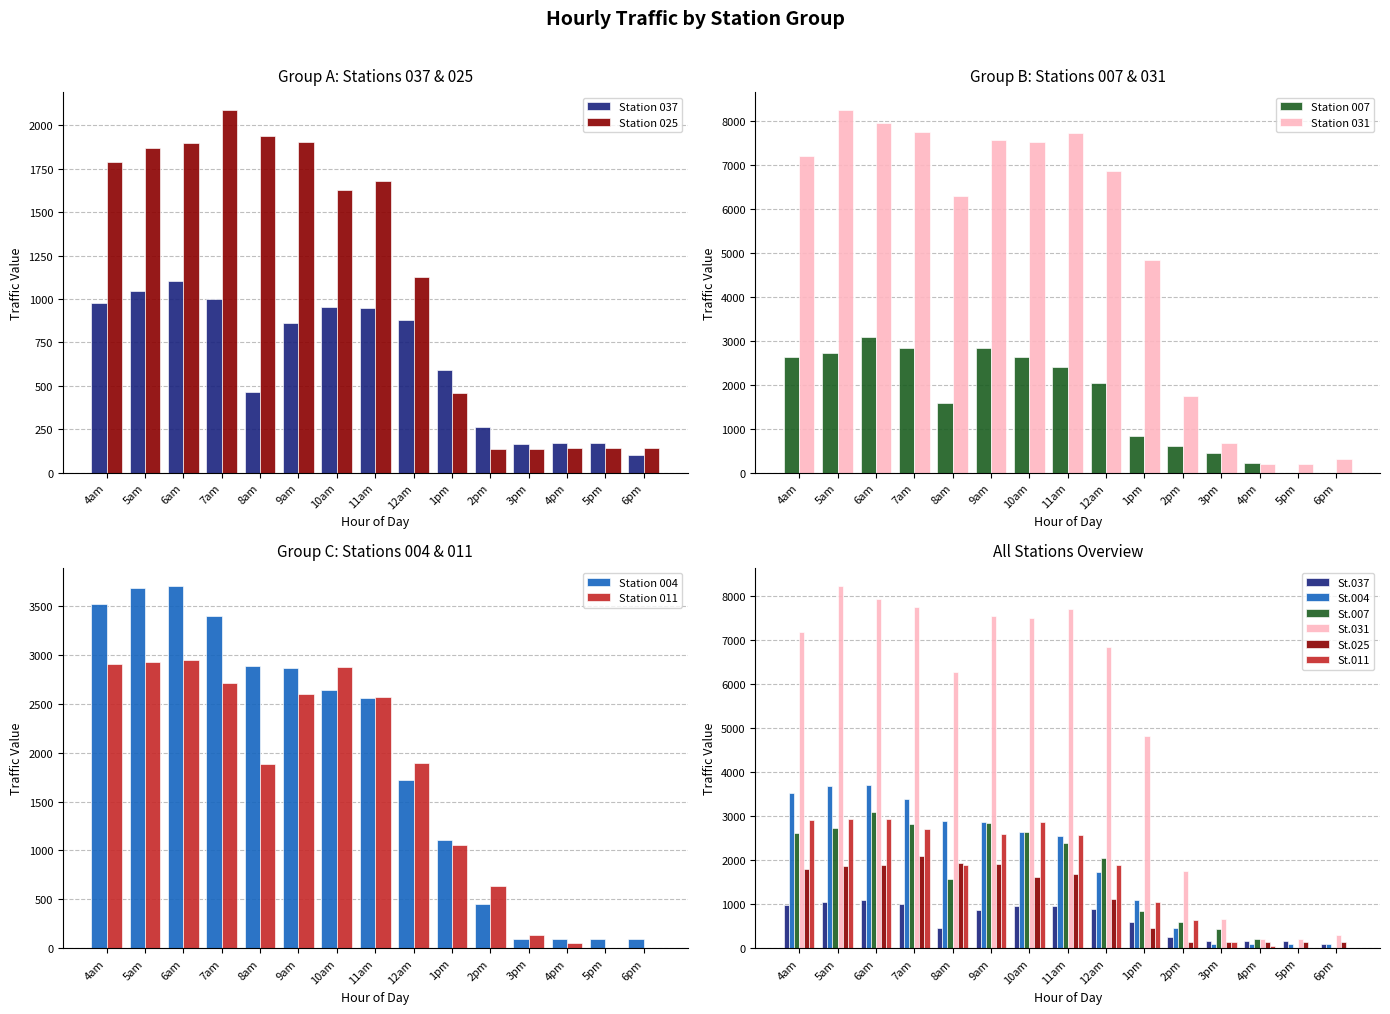

The value of Station 025 at 5am is 3190.3. True or false?

False